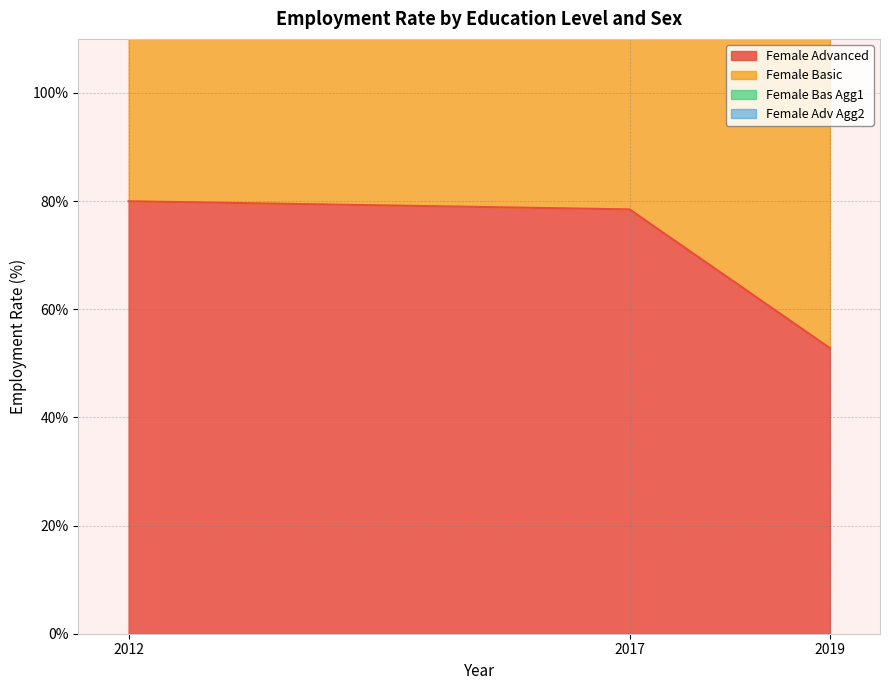

True or false: Female Bas Agg1 has a value of 401.3 at 2017.

False